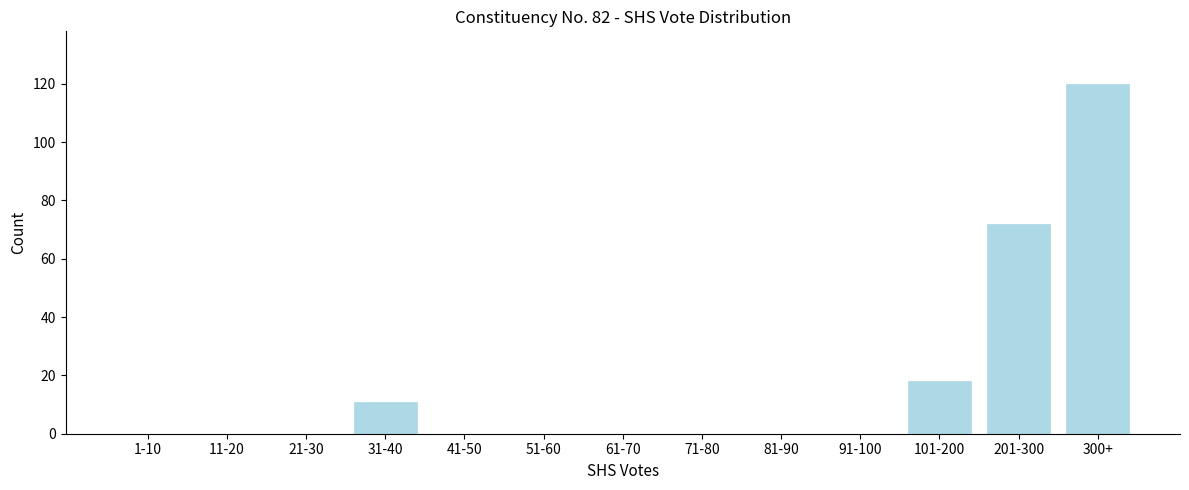

Reading left to right, transcribe all the data shown in this chart.

1-10=0	11-20=0	21-30=0	31-40=11	41-50=0	51-60=0	61-70=0	71-80=0	81-90=0	91-100=0	101-200=18	201-300=72	300+=120